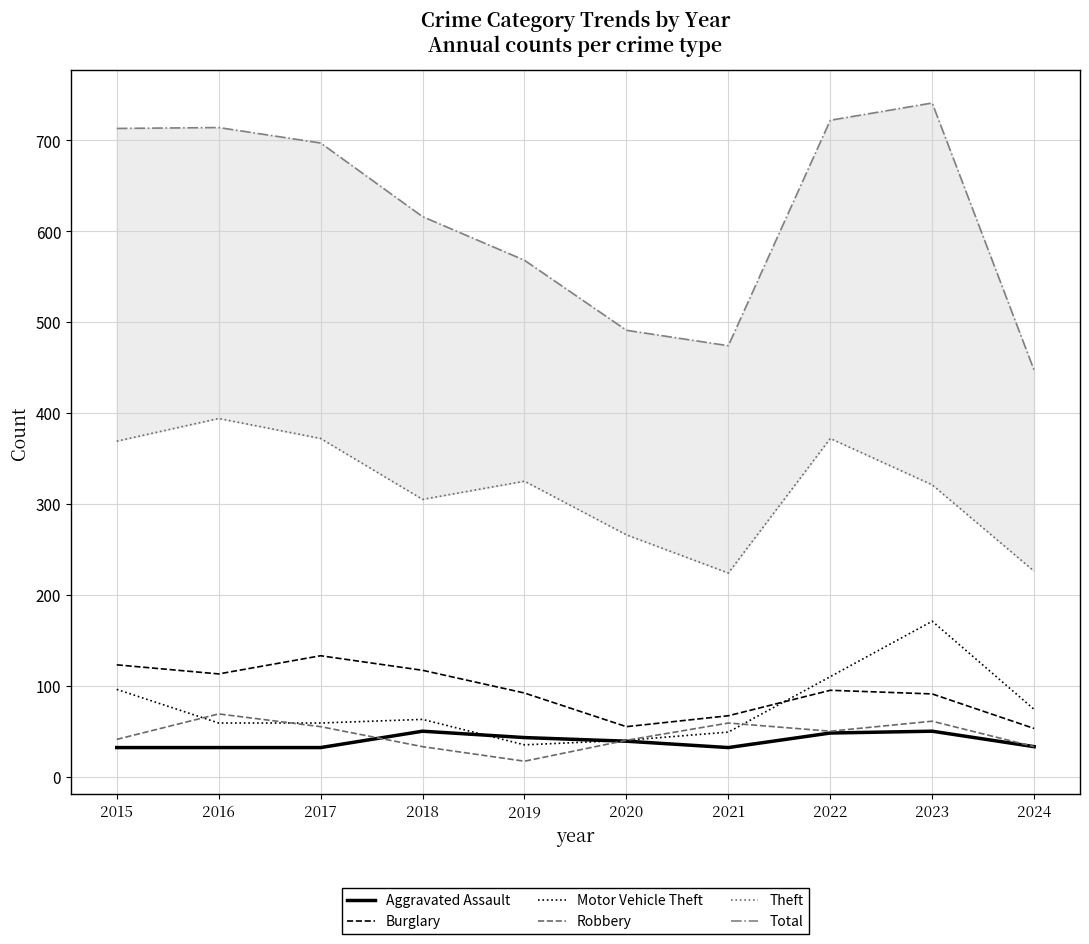

What is the sum of the Aggravated Assault values at 2023 and 2018?

100